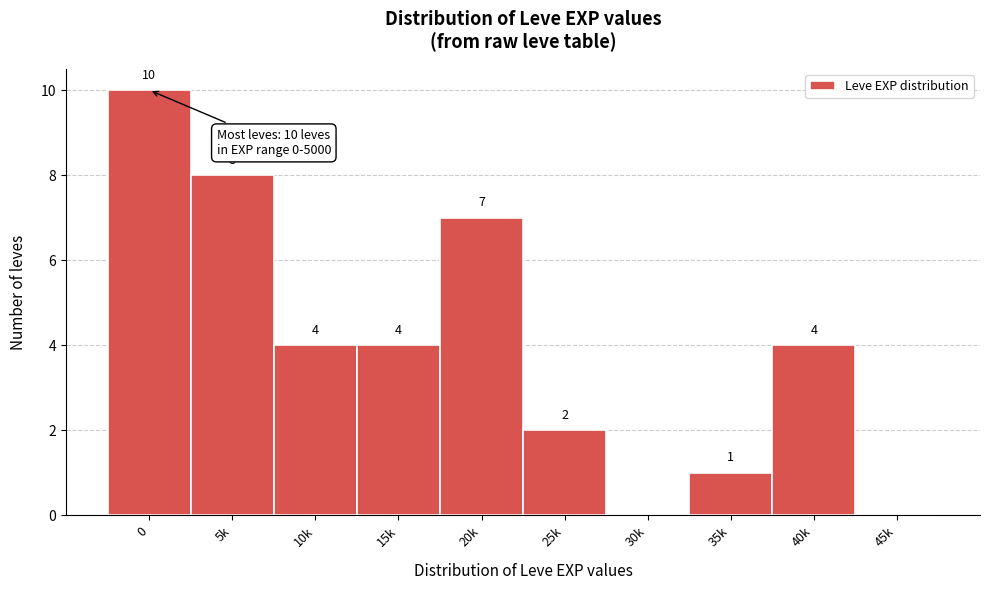

Reading left to right, transcribe all the data shown in this chart.

0=10	5k=8	10k=4	15k=4	20k=7	25k=2	30k=0	35k=1	40k=4	45k=0